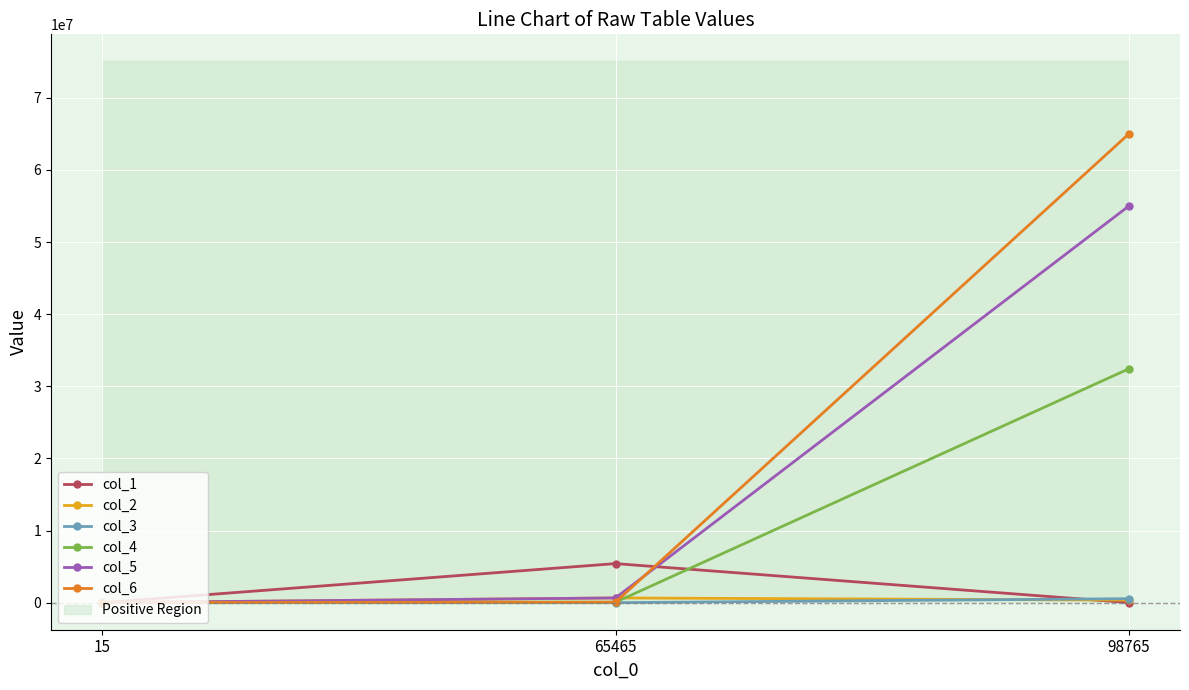

Which series has the widest spread of values?

col_6